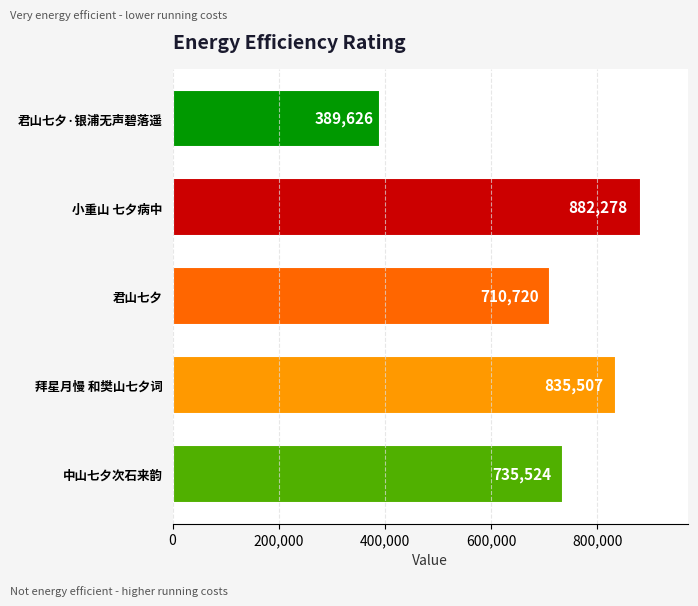

Are the bars horizontal?

Yes